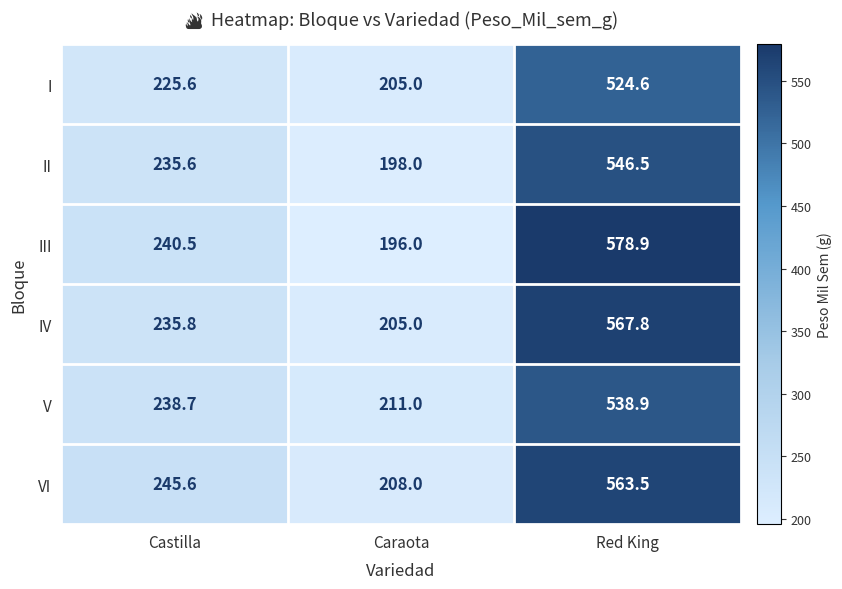

Reading left to right, extract all data points from this chart.

I: Castilla=225.6	Caraota=205.0	Red King=524.6
II: Castilla=235.6	Caraota=198.0	Red King=546.5
III: Castilla=240.5	Caraota=196.0	Red King=578.9
IV: Castilla=235.8	Caraota=205.0	Red King=567.8
V: Castilla=238.7	Caraota=211.0	Red King=538.9
VI: Castilla=245.6	Caraota=208.0	Red King=563.5